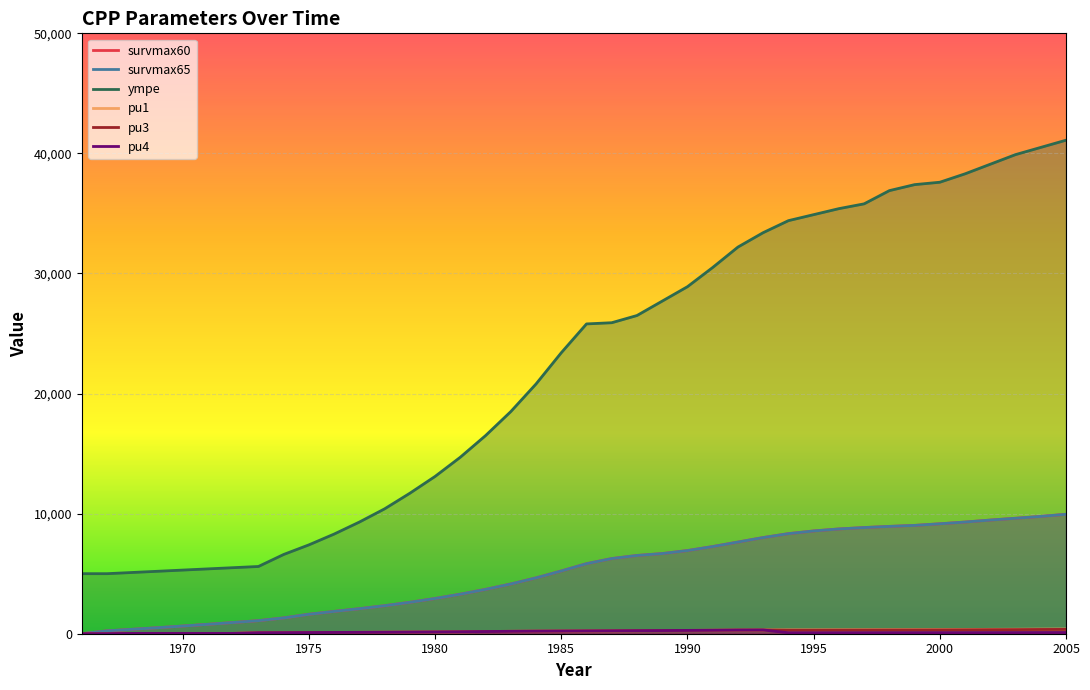

How many data points in survmax60 are above 5833?

20